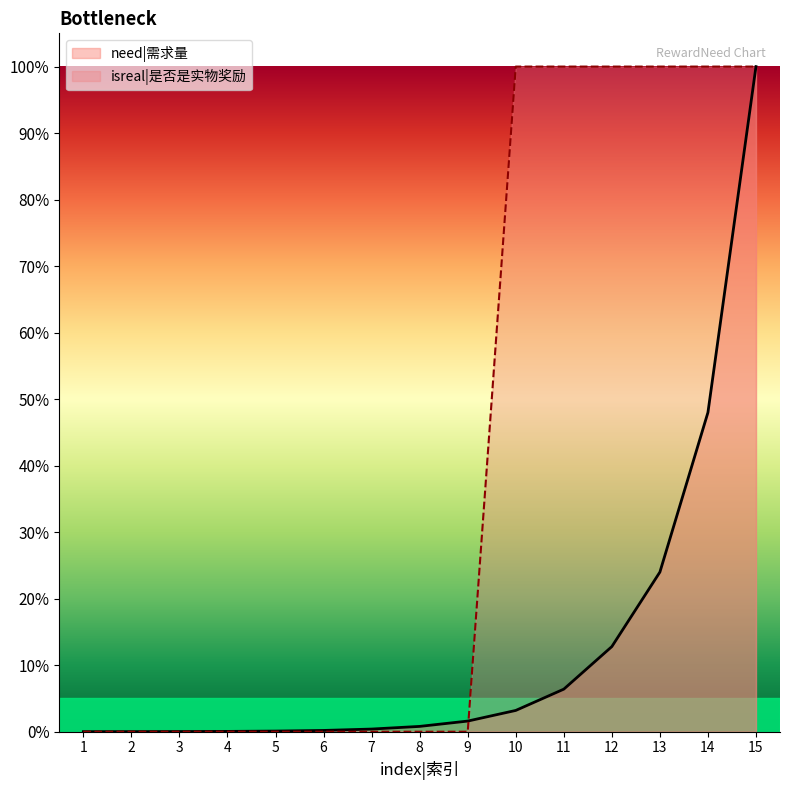

What are all the series names shown in the legend?

need|需求量, isreal|是否是实物奖励